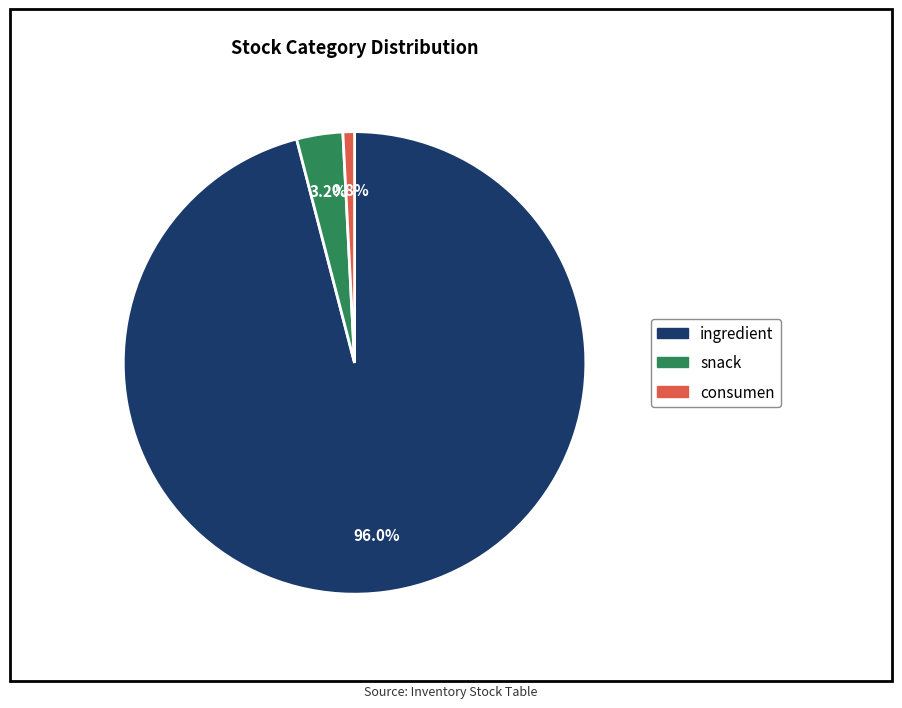

To the nearest percent, what is the average slice percentage?

33%